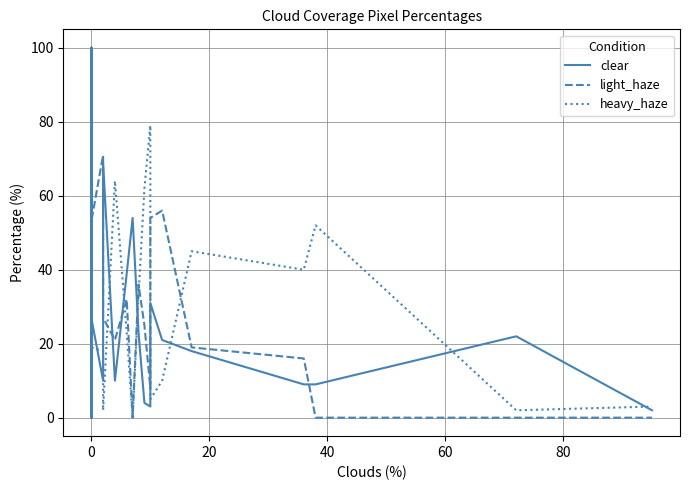

How many categories are shown in the chart?

40